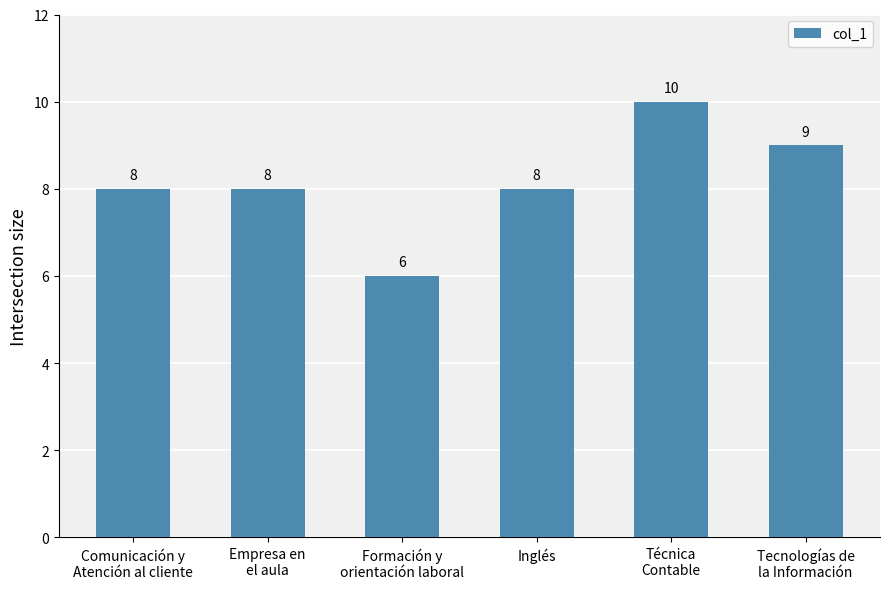

What is the value of the 5th bar from the left?

10